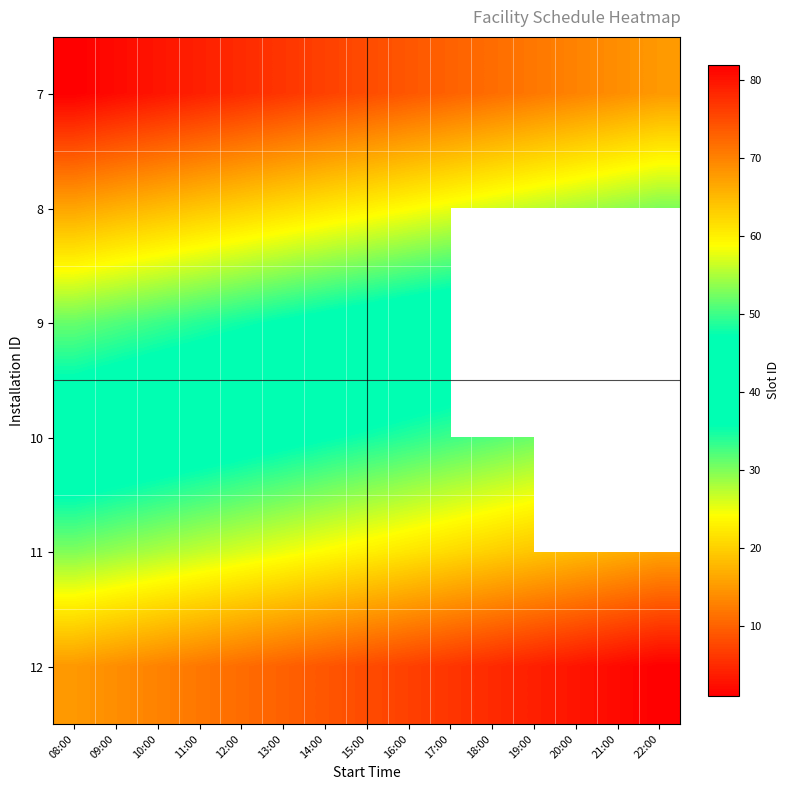

Which series has the largest total across all categories?

12